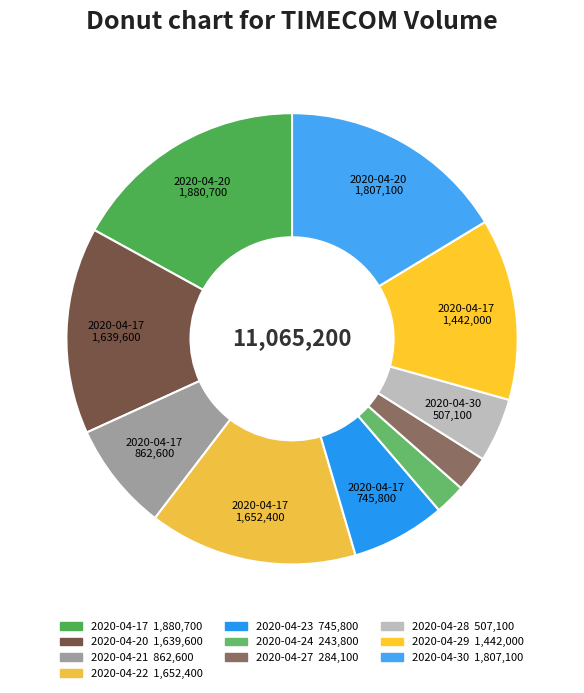

Rank the categories by value from highest to lowest.

2020-04-17, 2020-04-30, 2020-04-22, 2020-04-20, 2020-04-29, 2020-04-21, 2020-04-23, 2020-04-28, 2020-04-27, 2020-04-24